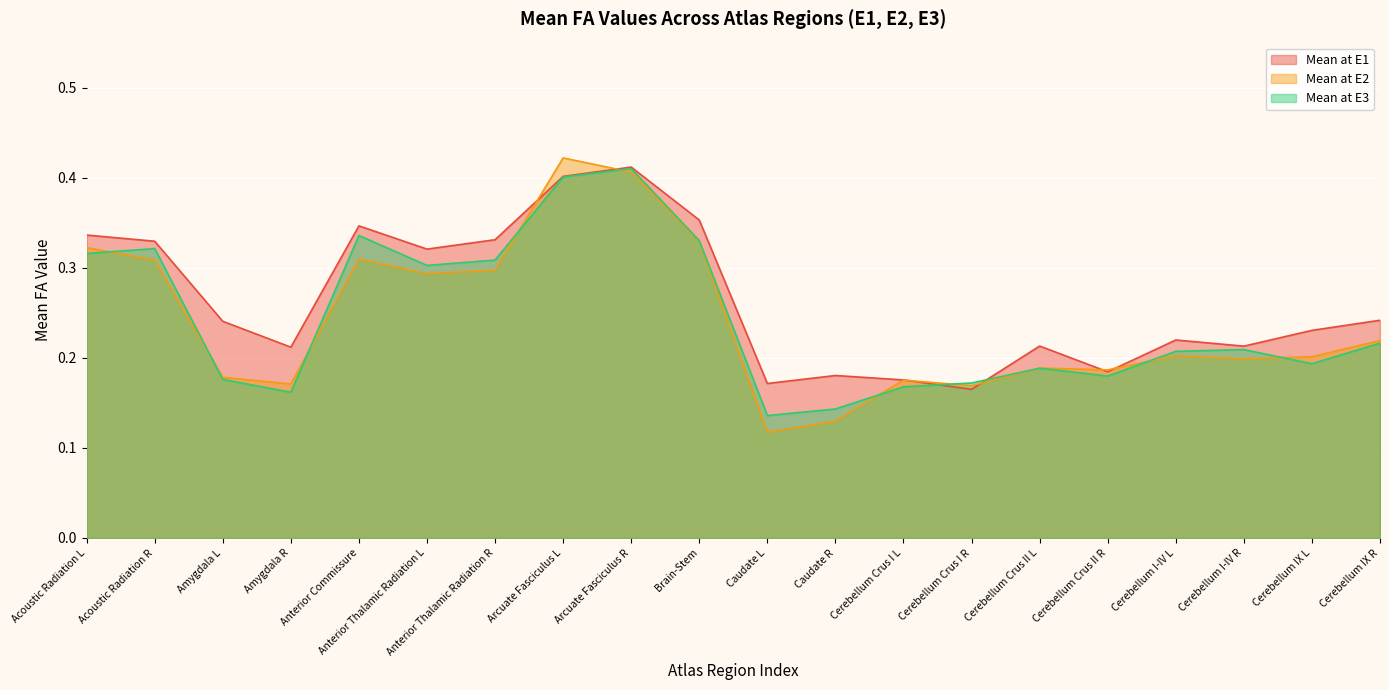

What is the difference between the maximum and minimum values in the Mean at E3 series?

0.3